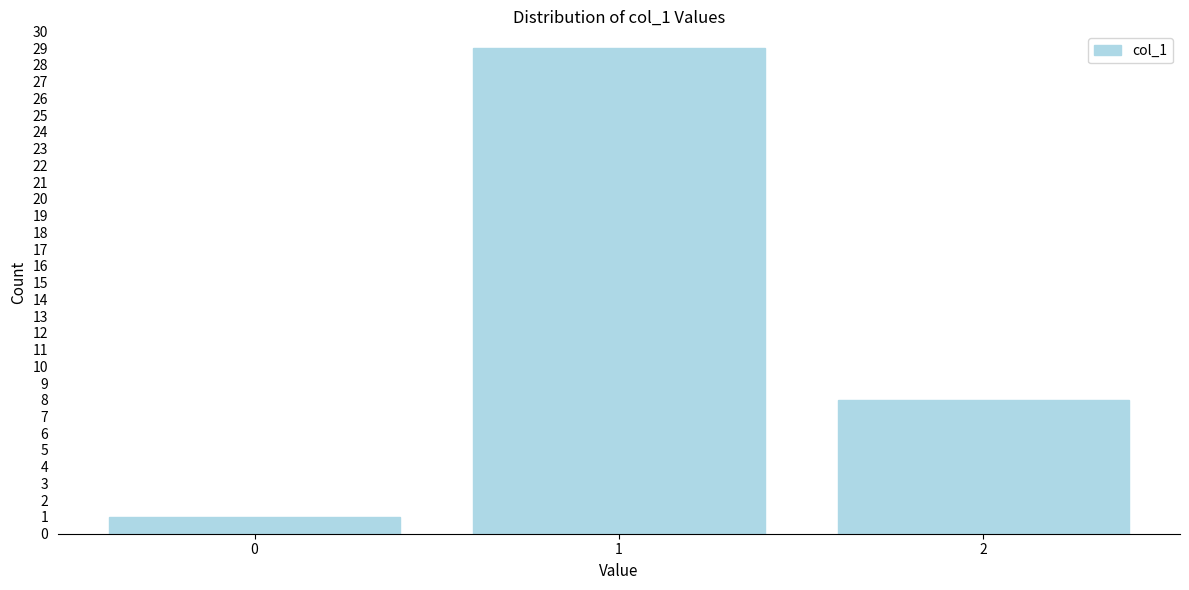

Reading left to right, transcribe this chart: for each bar, give the range it covers on the x-axis and its height. The values are not printed on the chart, so give them approximately, as read against the axis.

-0.5 to 0.5: 1
0.5 to 1.5: 29
1.5 to 2.5: 8